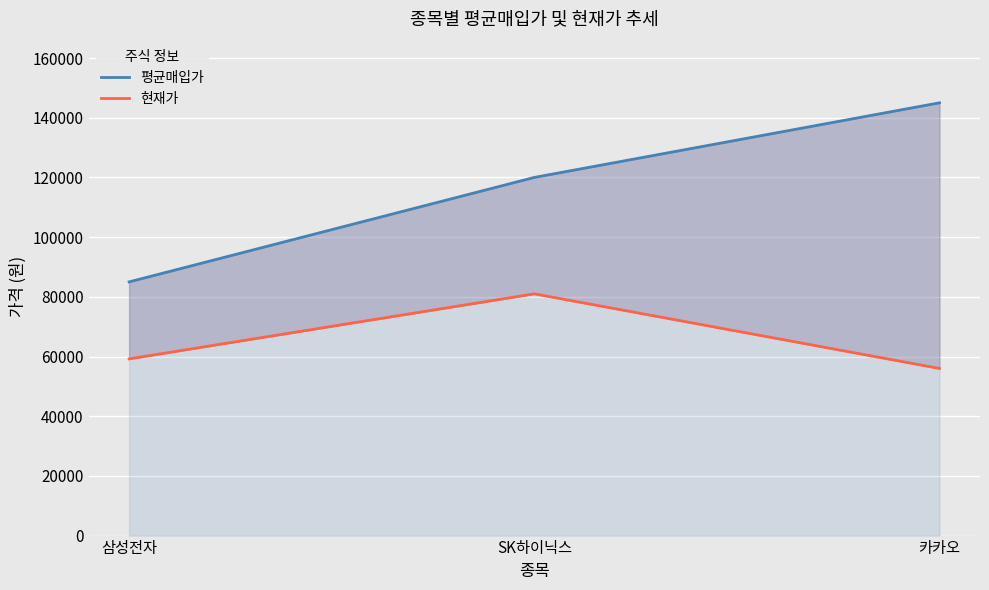

Which series has the largest range (max minus min)?

평균매입가